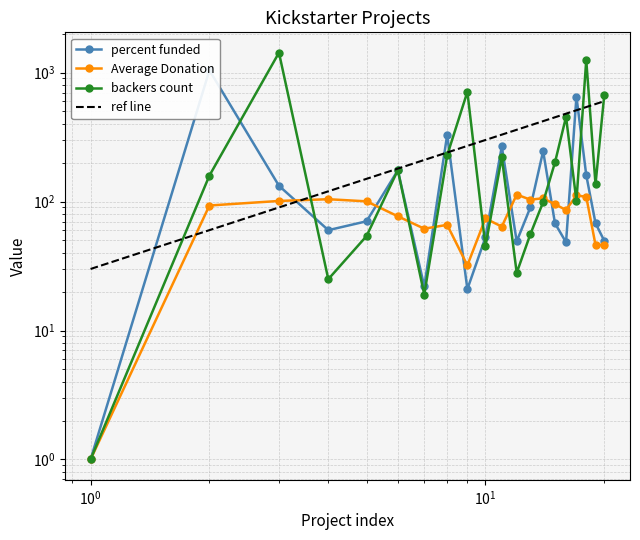

Read the percent funded value at 4.

60.0